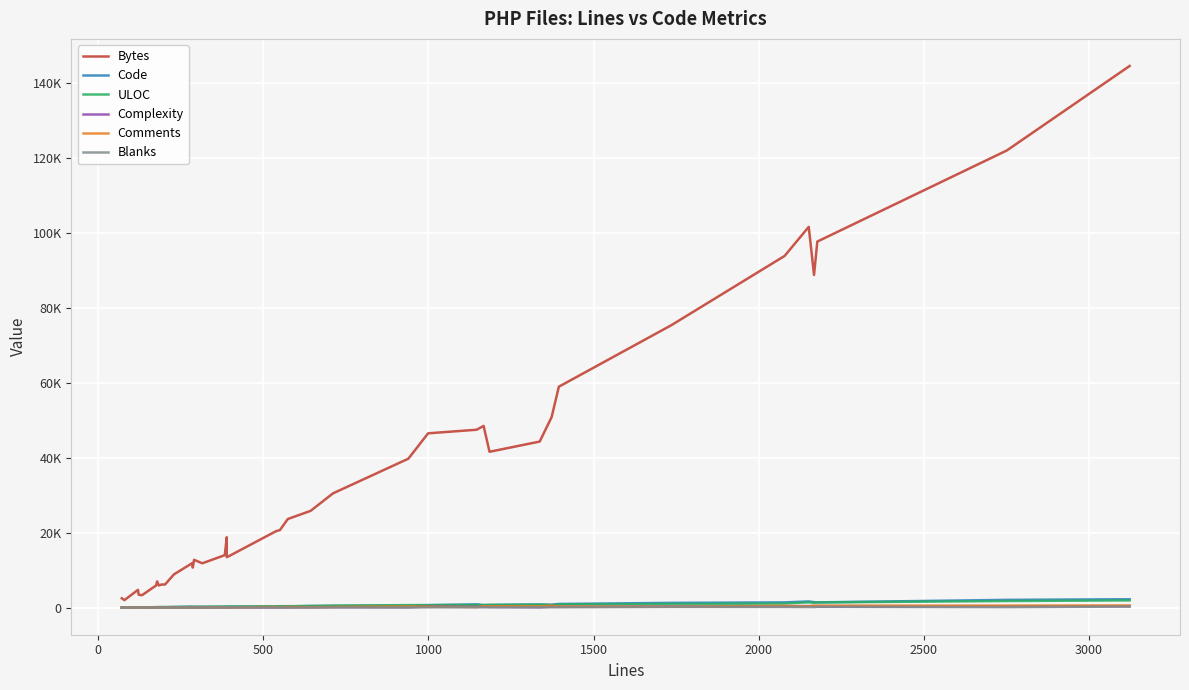

At how many categories does at least one series exceed 80508?

6